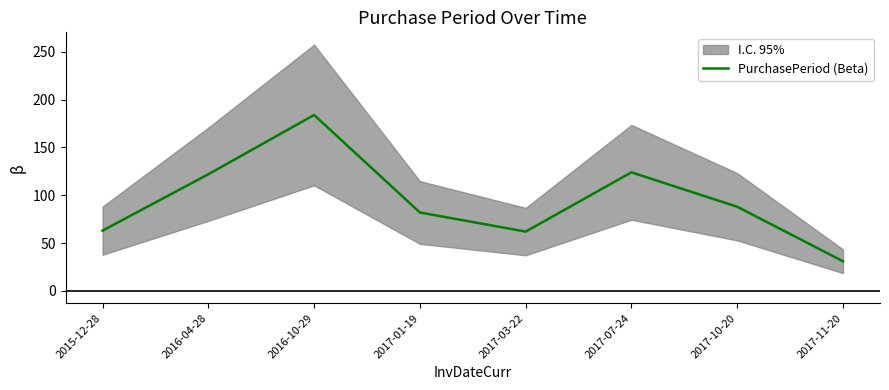

How many values are below 88?

4